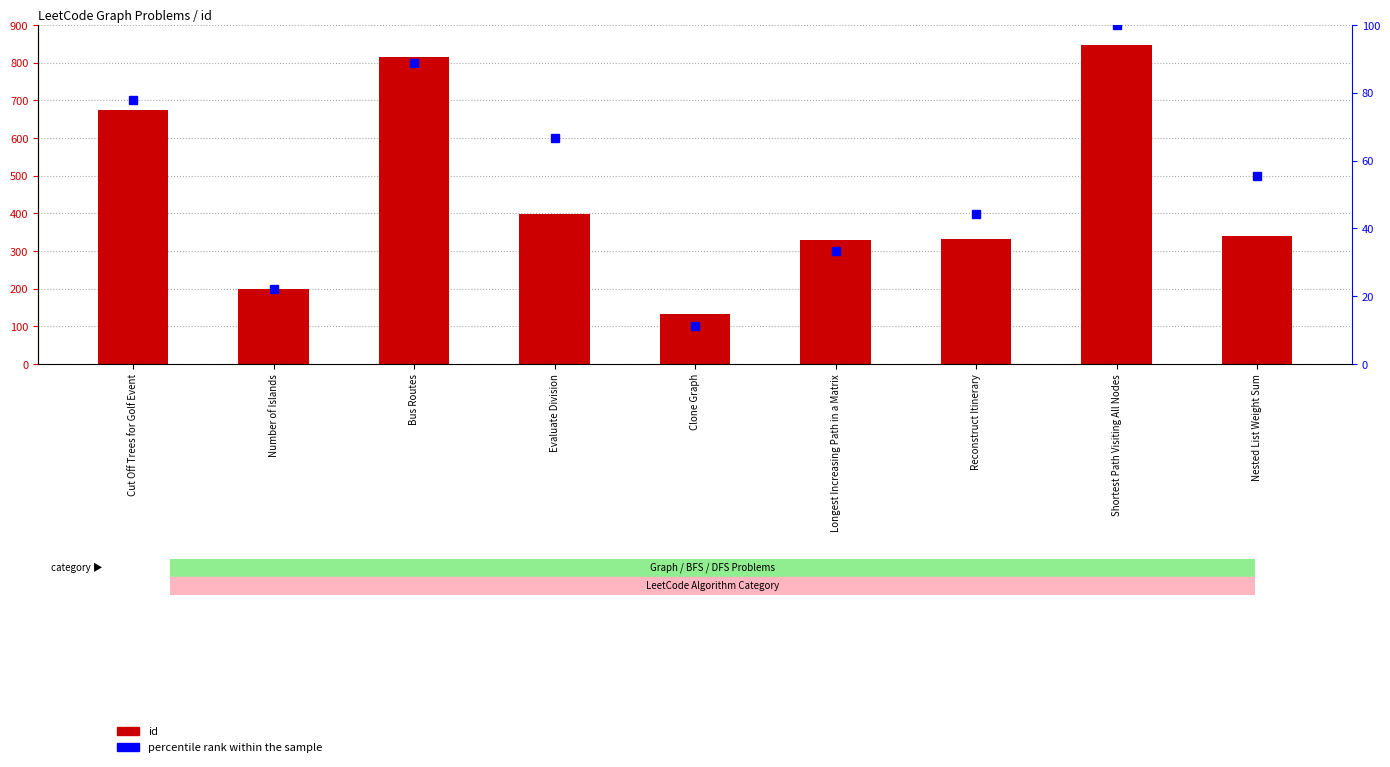

Where does the percentile rank within the sample series first go above 55?

Cut Off Trees for Golf Event